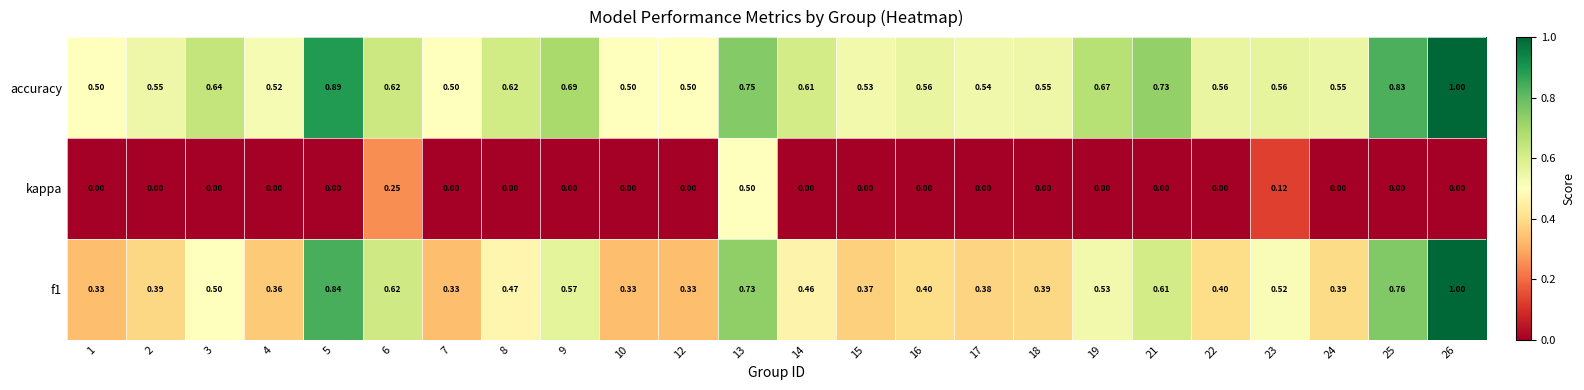

Which series has the widest spread of values?

f1